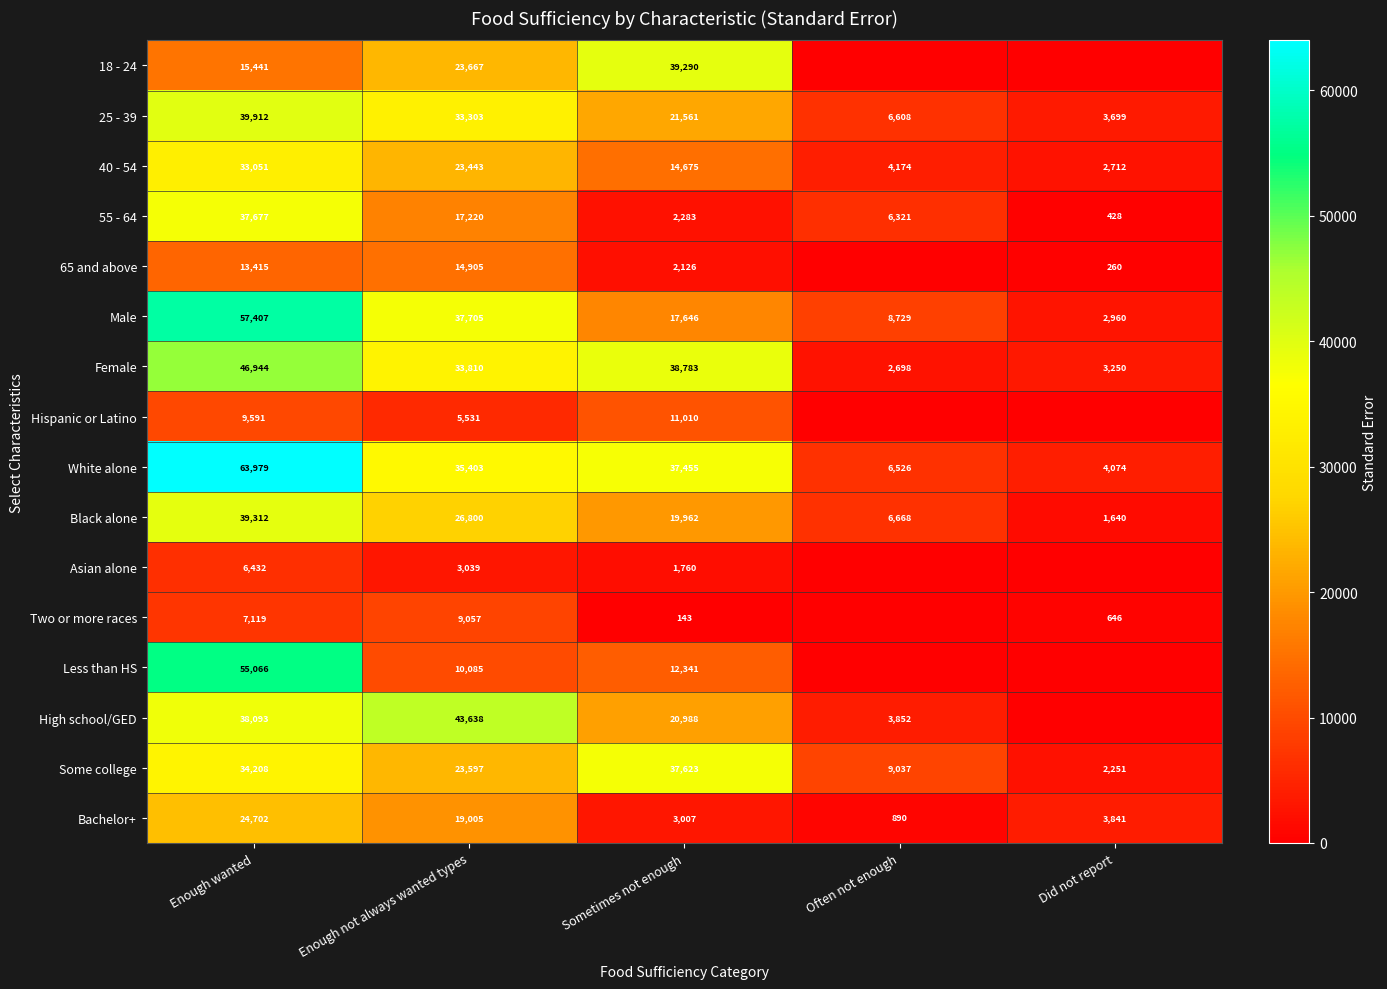

How many distinct data groups are displayed?

16